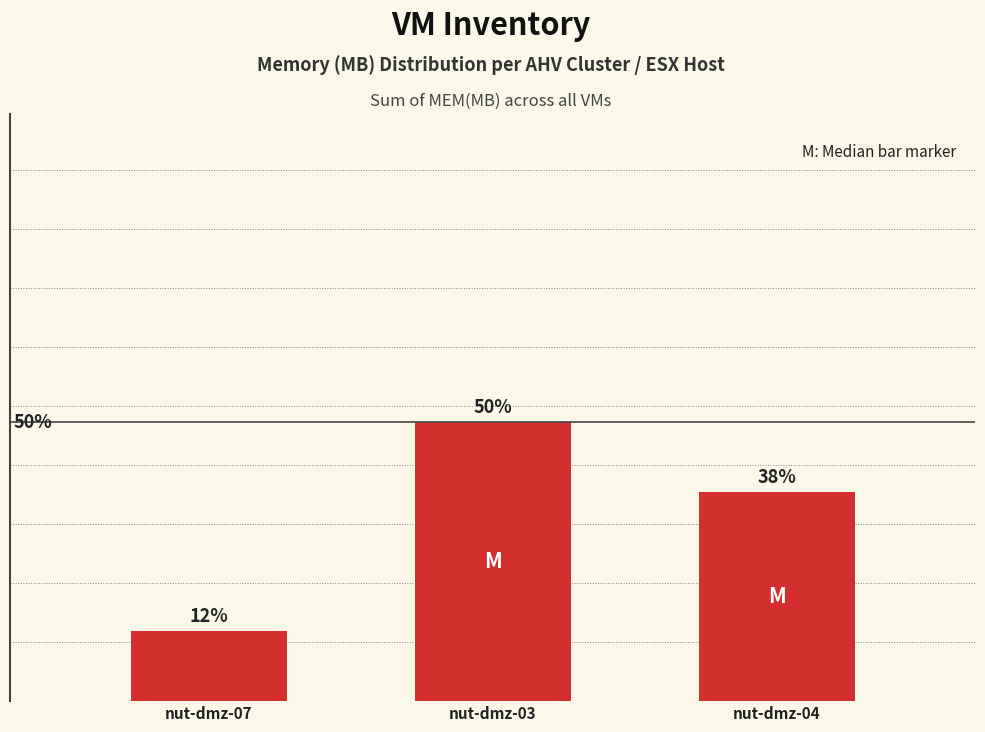

Which has a higher value, nut-dmz-07 or nut-dmz-04?

nut-dmz-04